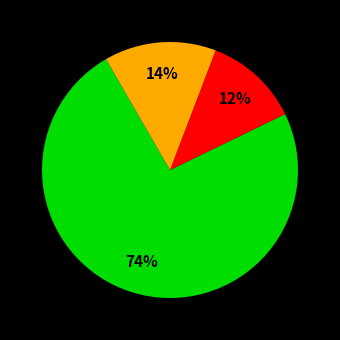

To the nearest percent, what is the difference between the largest and smallest slice percentages?

62%